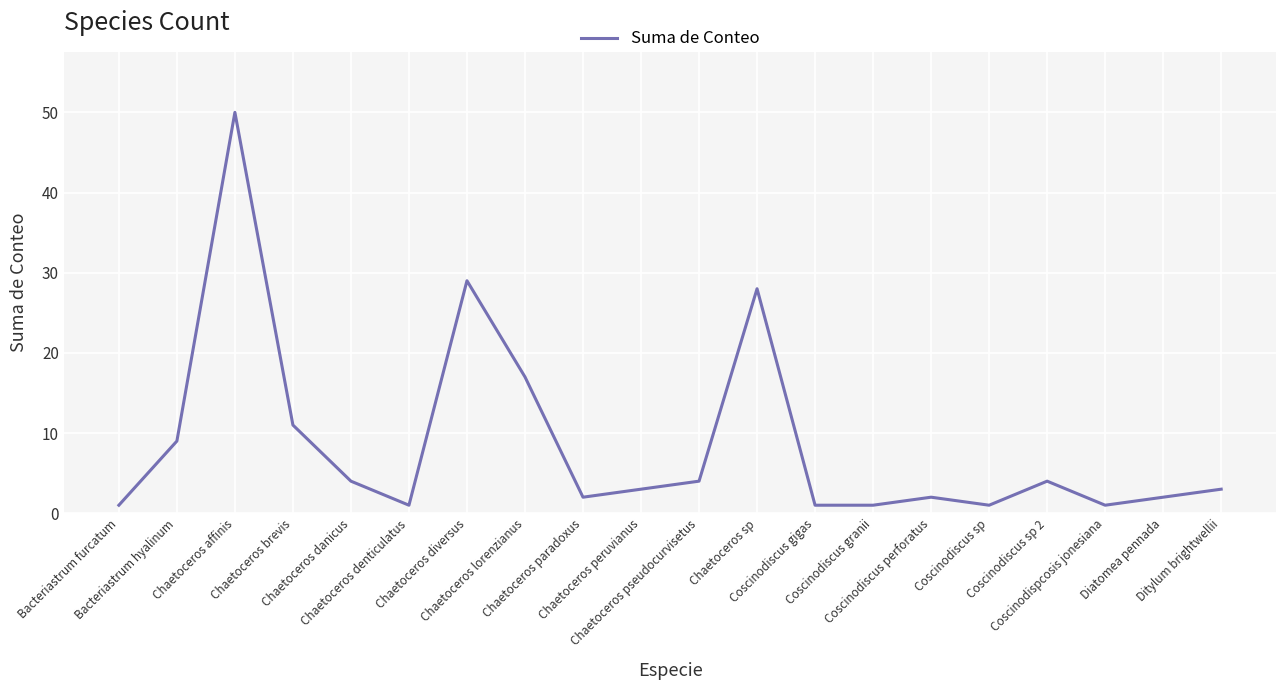

How many lines are shown in the chart?

1